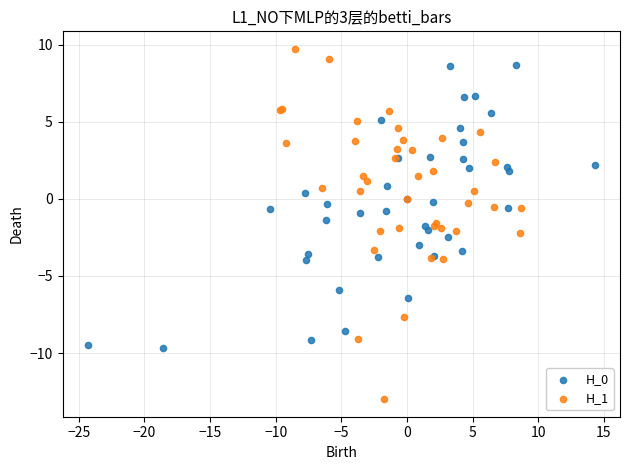

Which series reaches the minimum Y coordinate?

H_1